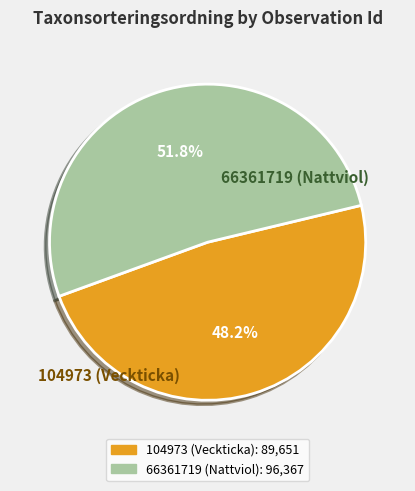

Between 104973 (Veckticka) and 66361719 (Nattviol), which is larger?

66361719 (Nattviol)